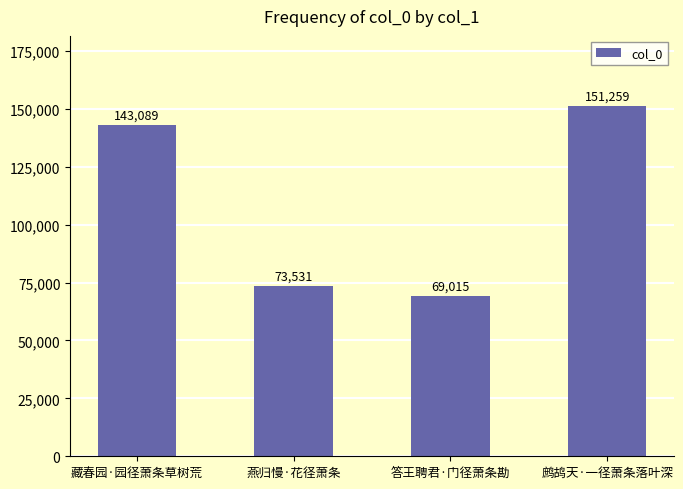

At which label is the value closest to 110137?

藏春园·园径萧条草树荒